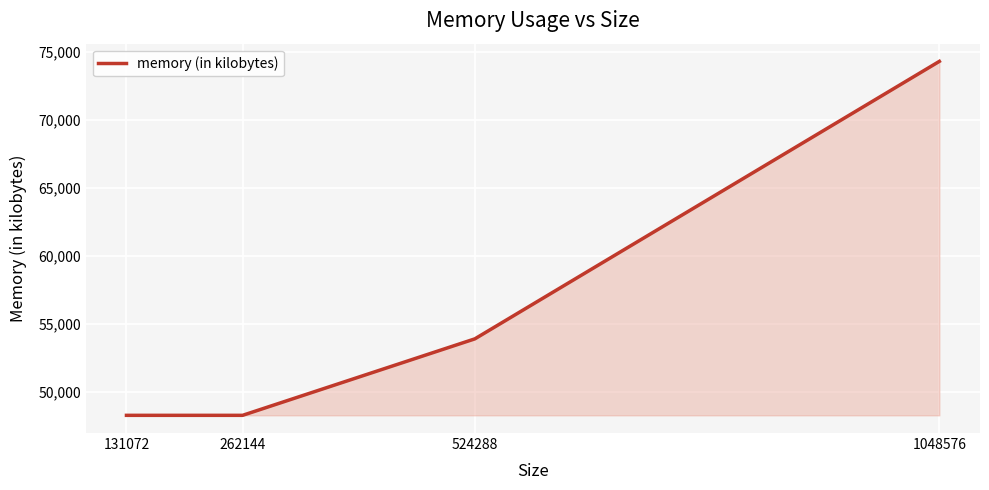

How many lines are shown in the chart?

1